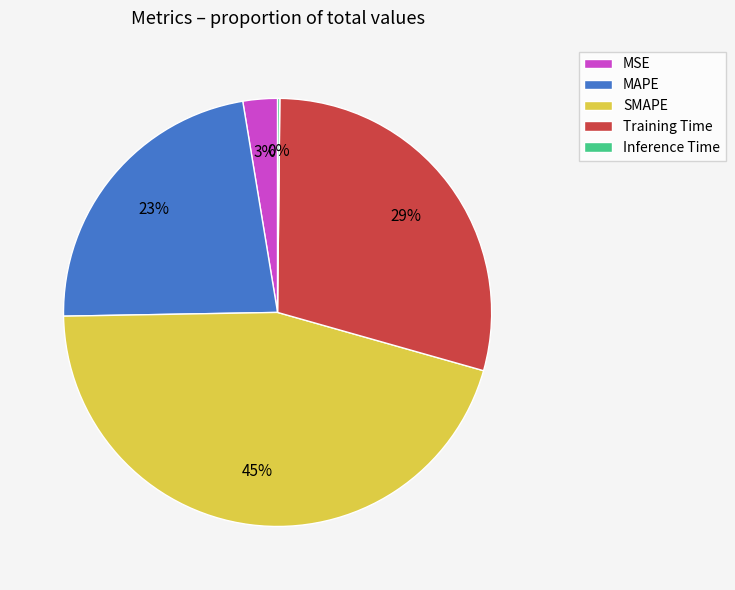

Which category has the biggest portion of the pie?

SMAPE